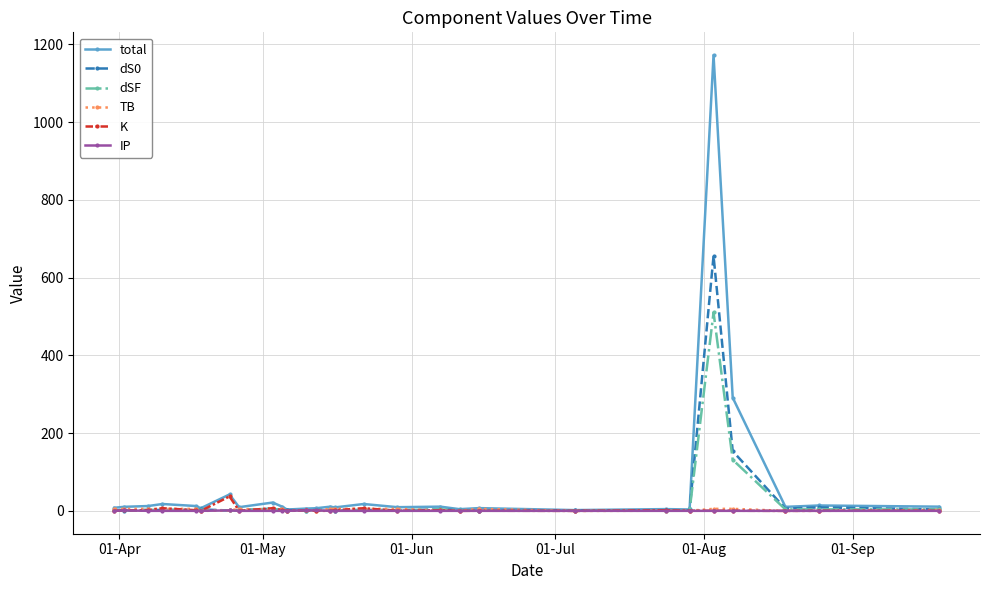

True or false: total has more than 1 points higher than both neighbors.

True